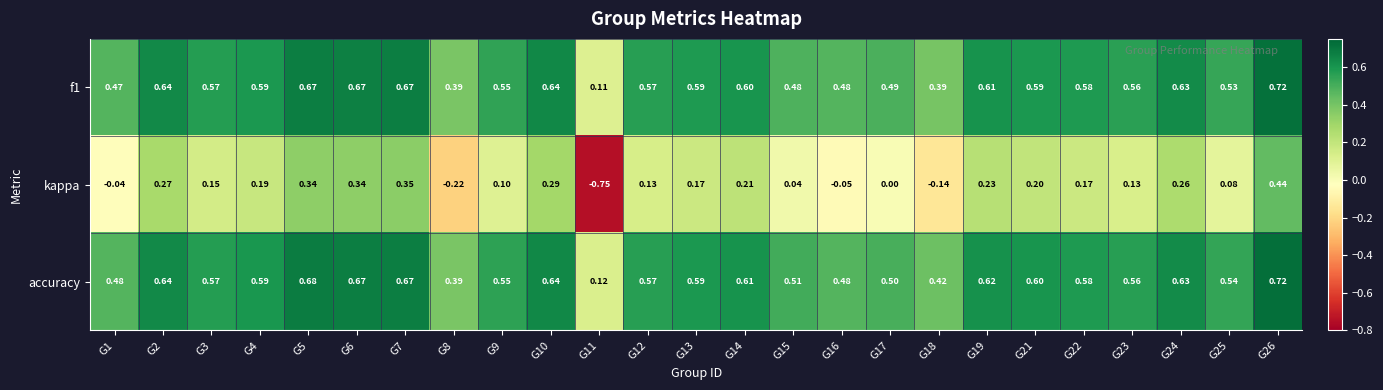

Which series changed the most between G11 and G14?

kappa